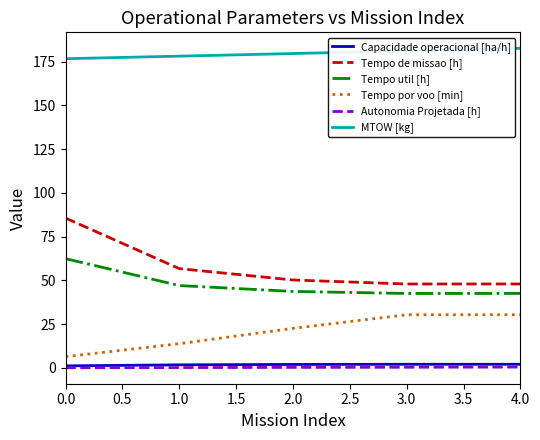

Which series has the largest range (max minus min)?

Tempo de missao [h]